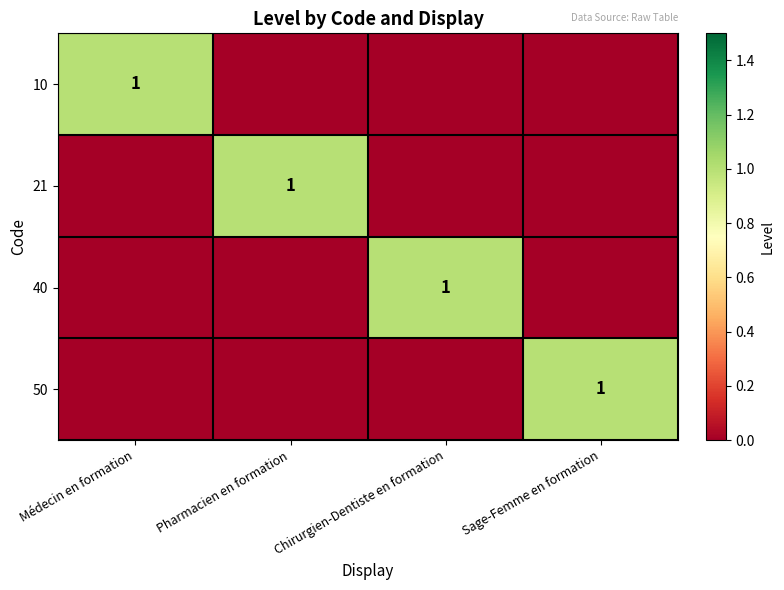

Count the 10 values in the range 0 to 1.

4